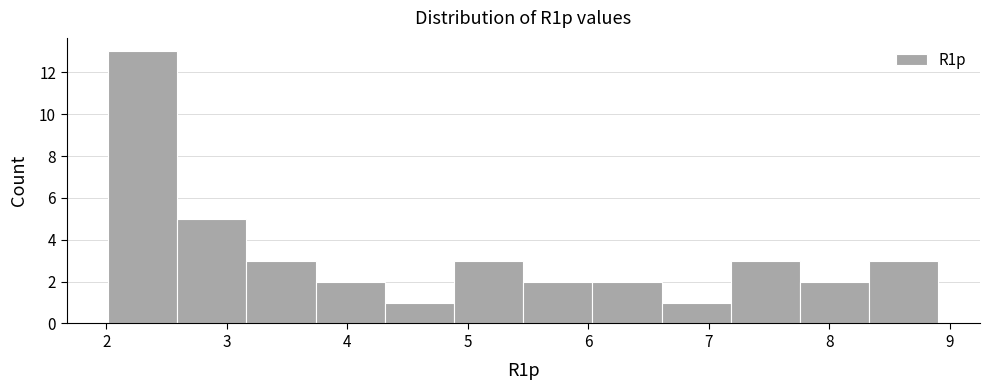

Reading left to right, transcribe this chart: for each bar, give the range it covers on the x-axis and its height. Neither the bar edges nor the heights are printed on the chart, so give them approximately, as read against the axes.

2.0 to 2.6: 13
2.6 to 3.2: 5
3.2 to 3.7: 3
3.7 to 4.3: 2
4.3 to 4.9: 1
4.9 to 5.5: 3
5.5 to 6.0: 2
6.0 to 6.6: 2
6.6 to 7.2: 1
7.2 to 7.8: 3
7.8 to 8.3: 2
8.3 to 8.9: 3